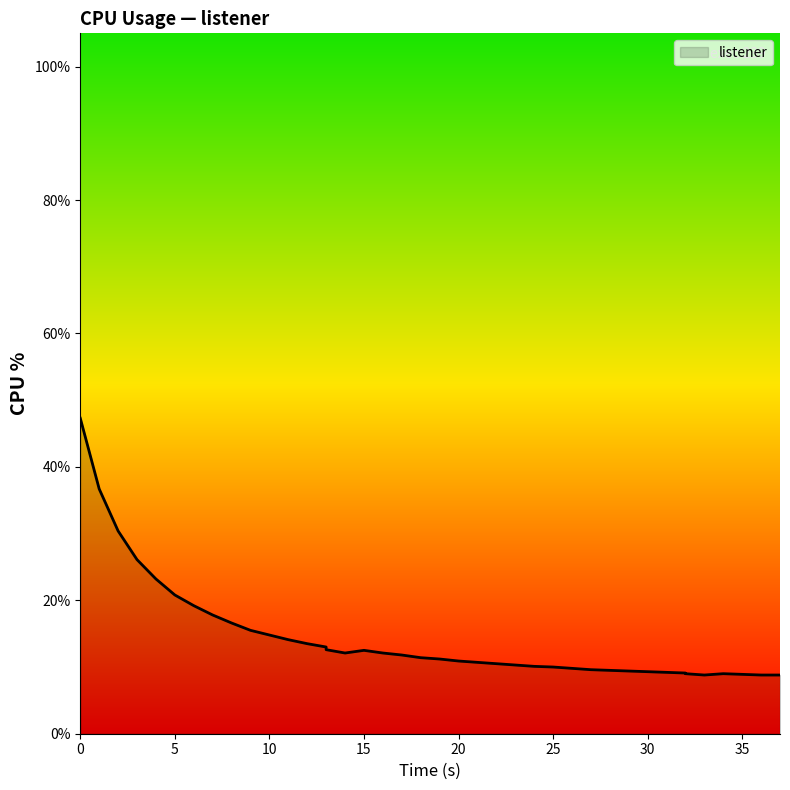

Reading right to left, what are all the values shown in this chart?

8.8	8.8	8.9	9.0	8.8	9.0	9.1	9.2	9.3	9.4	9.5	9.6	9.8	10.0	10.1	10.3	10.5	10.7	10.9	11.2	11.4	11.8	12.1	12.5	12.1	12.6	13.0	13.5	14.1	14.8	15.5	16.6	17.8	19.2	20.8	23.2	26.1	30.4	36.7	47.3